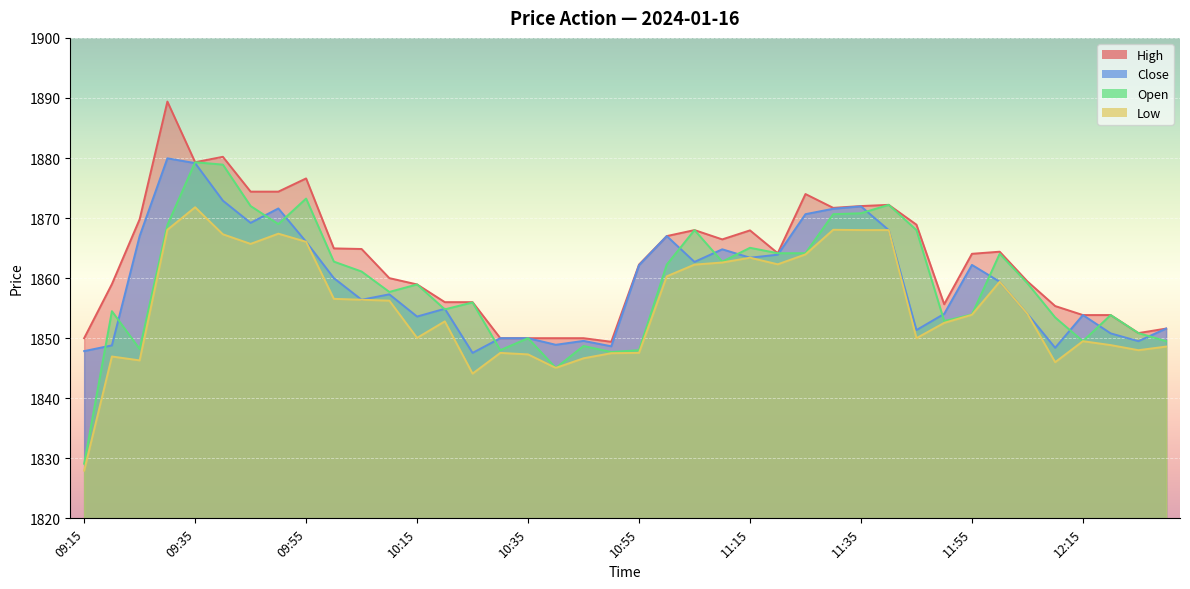

Is the value of High at 09:45 greater than the value of Low at 11:40?

Yes